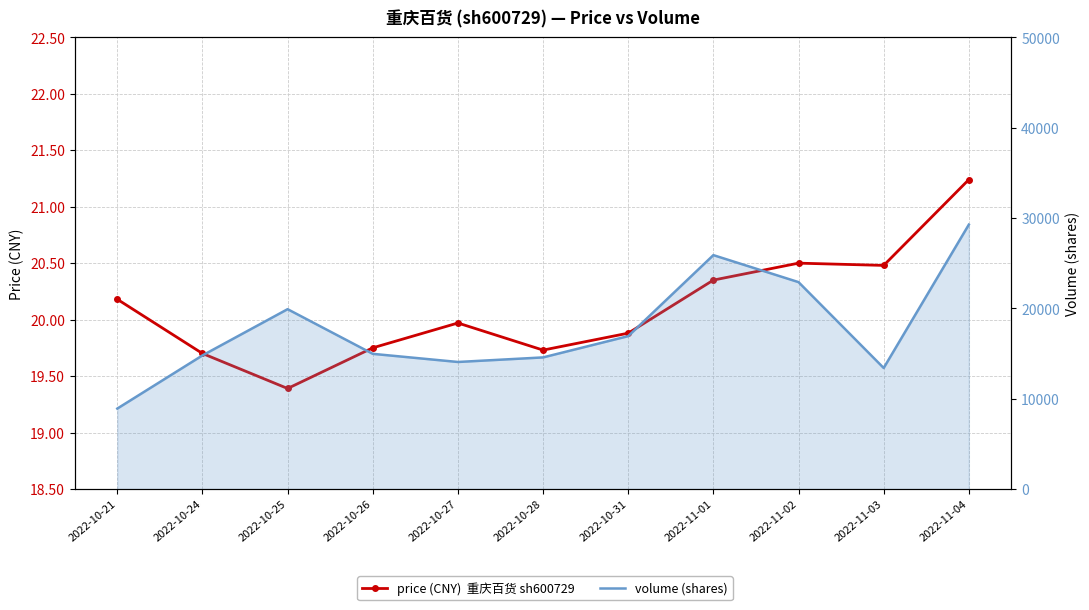

In price, how many points are lower than both neighbors (excluding endpoints)?

3